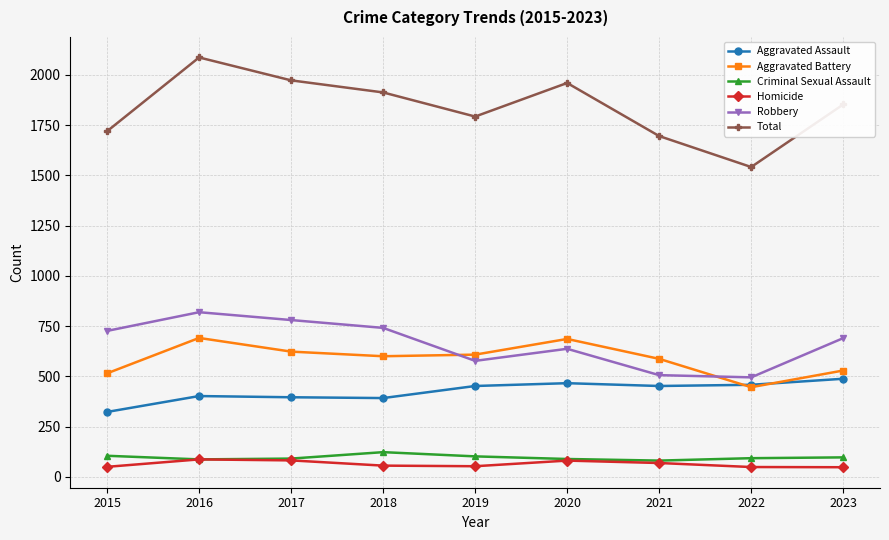

What is the maximum value shown in the chart?

2086